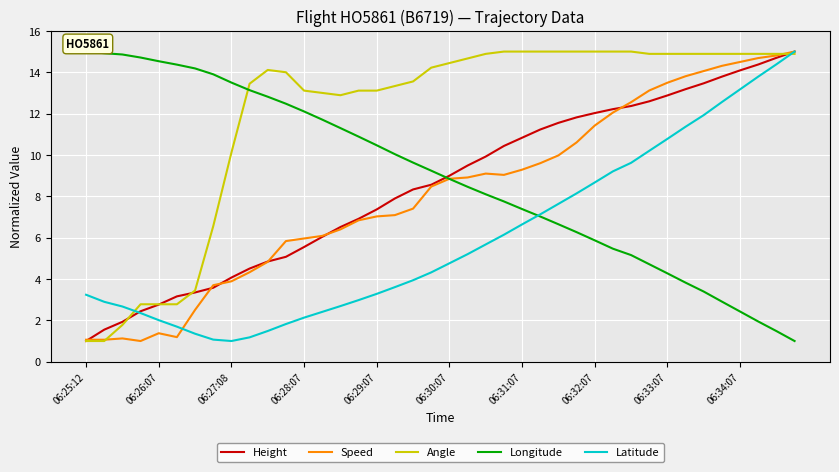

What is the minimum value shown in the chart?

1.0